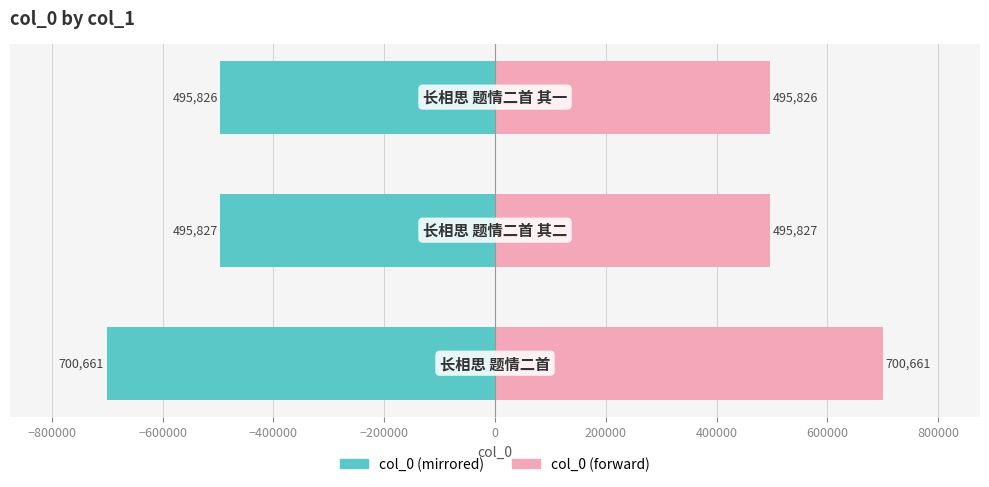

What is the sum of all col_0 (right) values?

1692314